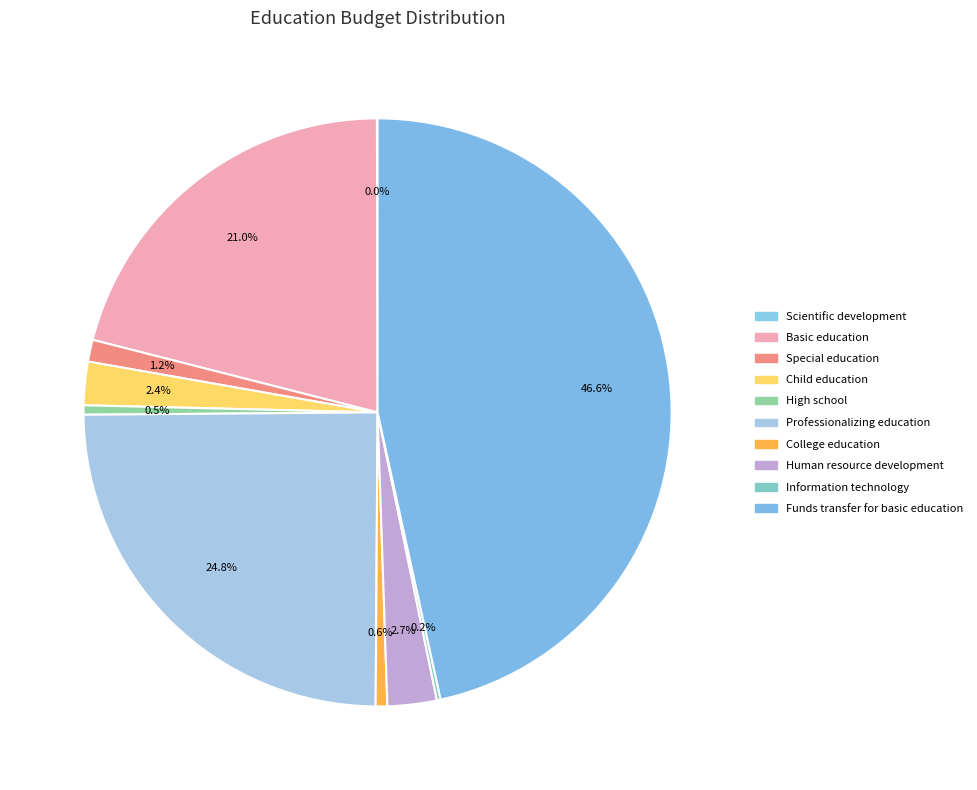

How many slices are in this pie chart?

10